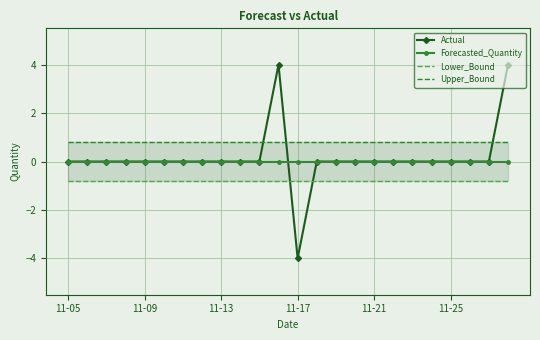

Which series has the largest total across all categories?

Upper_Bound